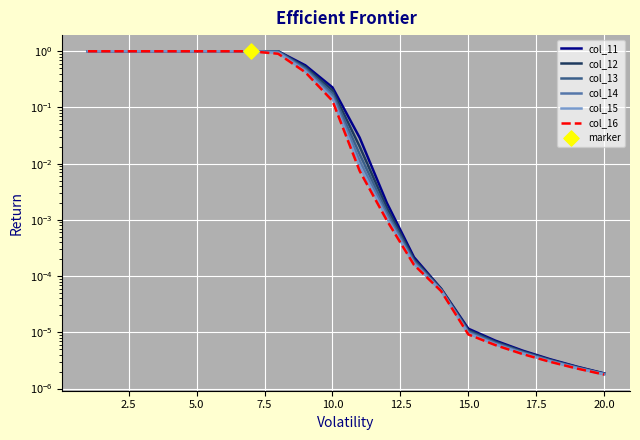

Which series has the largest Y range (max minus min)?

col_16